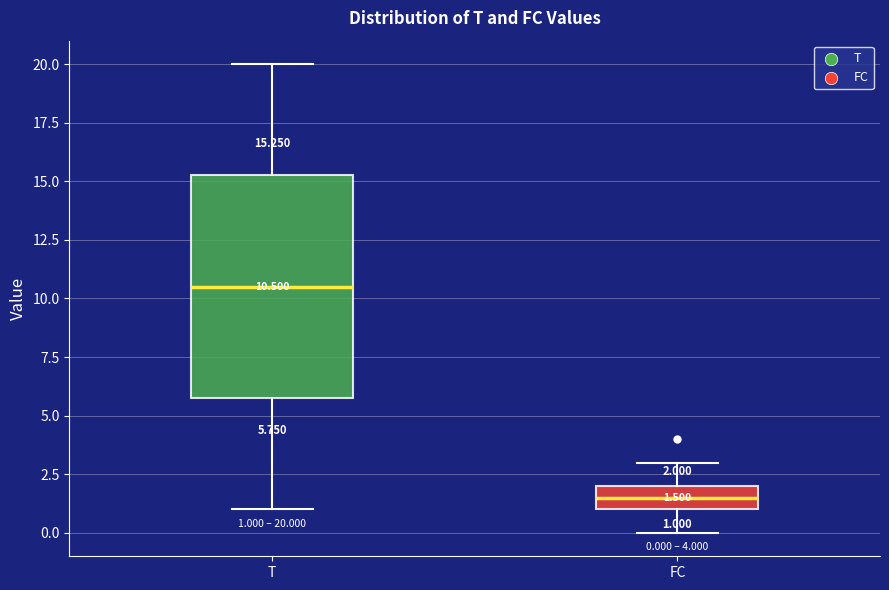

Which box is the tallest, from its lower edge to its upper edge?

T